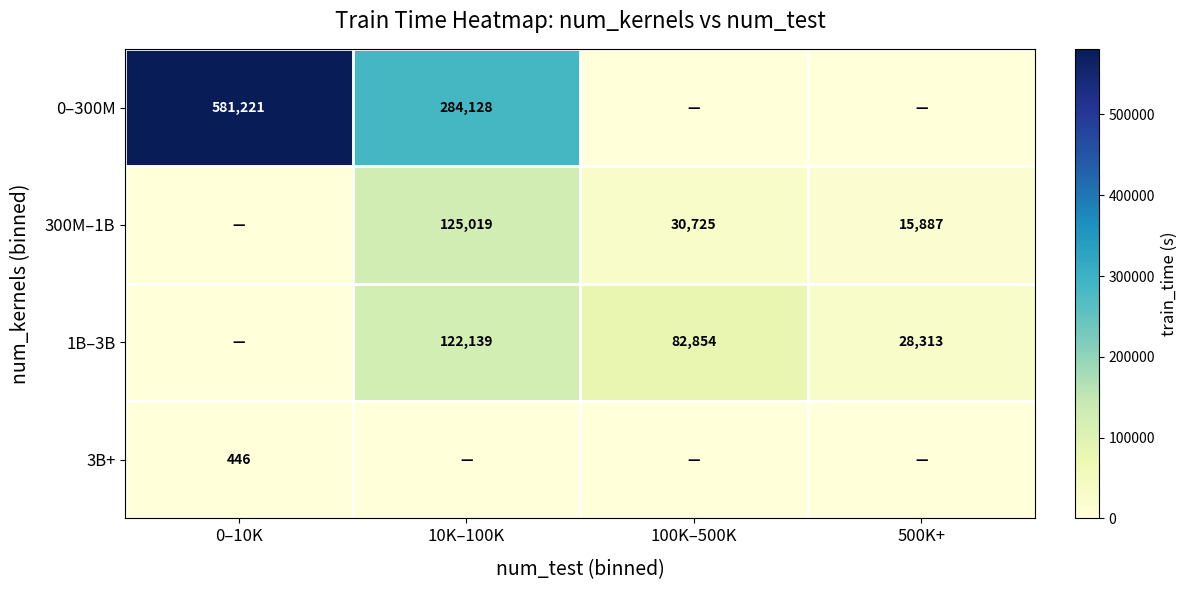

What is the difference between the 0–300M values at 0–10K and 10K–100K?

297093